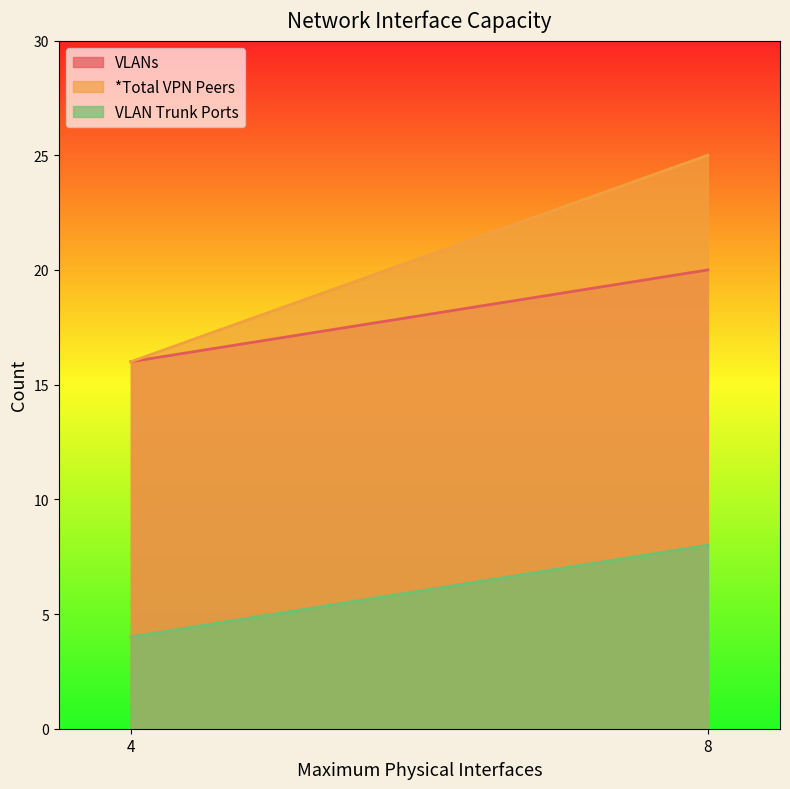

At which category does the chart reach its minimum across all series?

4